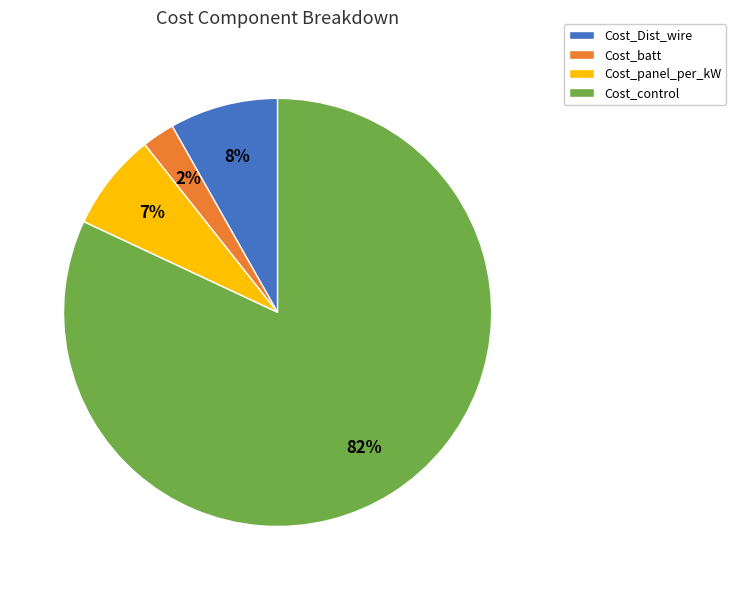

Do Cost_Dist_wire and Cost_batt together represent more than half of the pie?

No